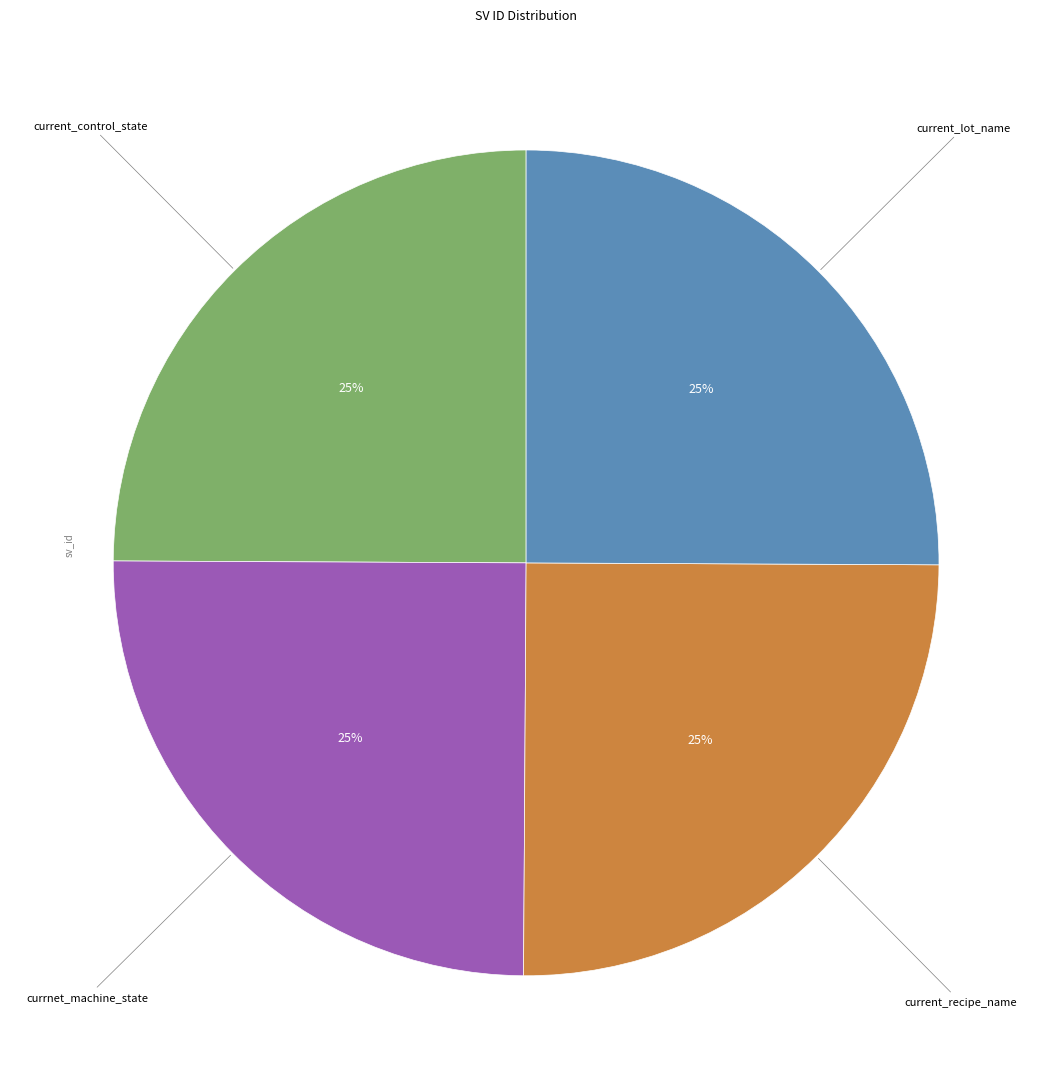

Is there a majority slice in this chart?

No